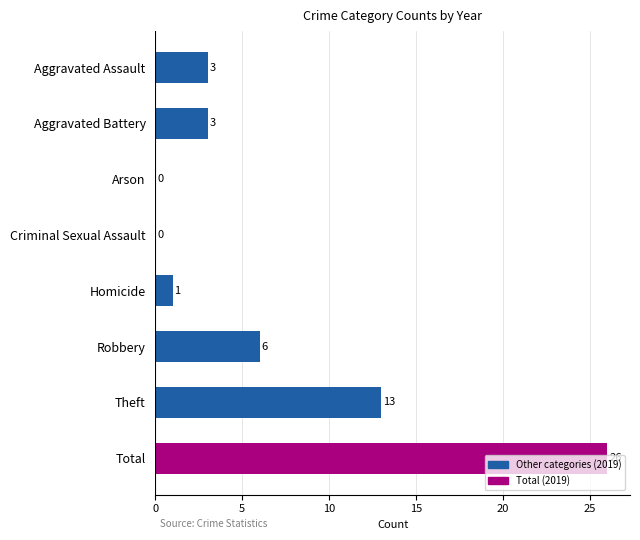

Are the bars horizontal?

Yes